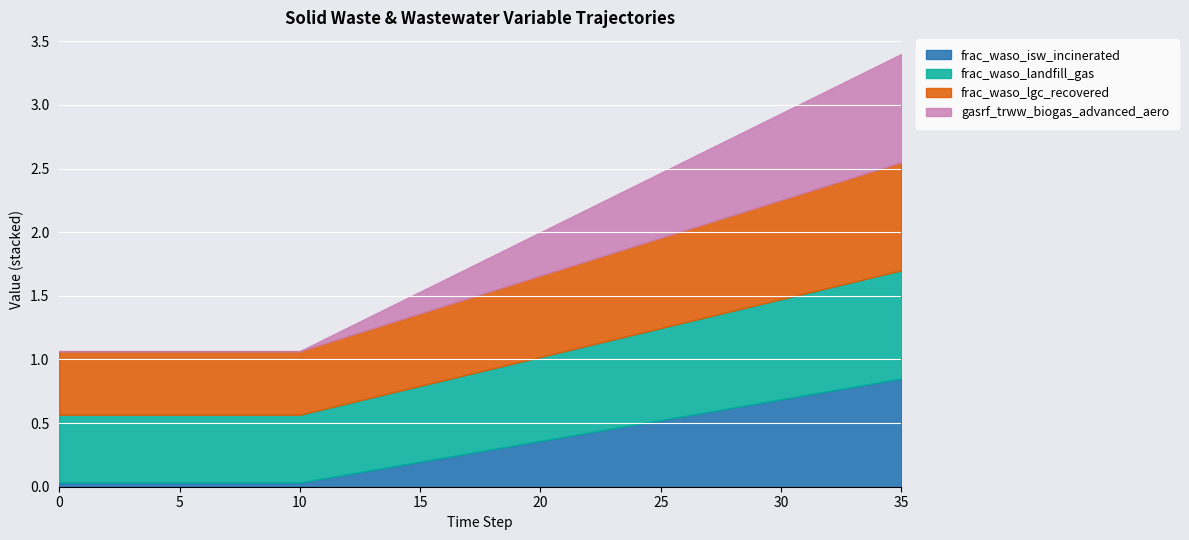

At which category is the sum across all series the highest?

35